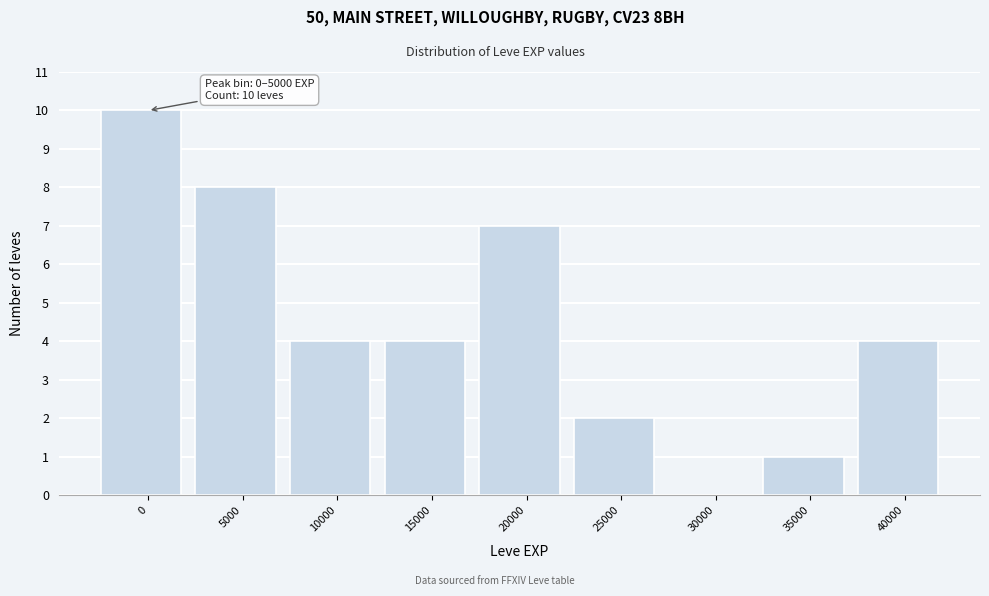

Reading left to right, what are all the values shown in this chart?

0=10	5000=8	10000=4	15000=4	20000=7	25000=2	30000=0	35000=1	40000=4